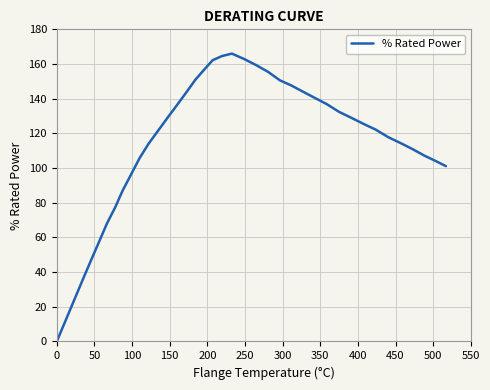

How many positive values are there?

39